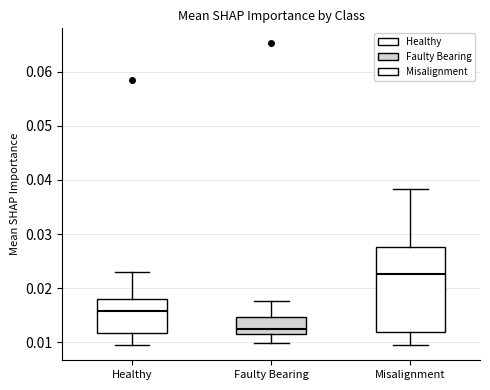

Comparing the boxes themselves (not the whiskers), which one is the tallest?

Misalignment